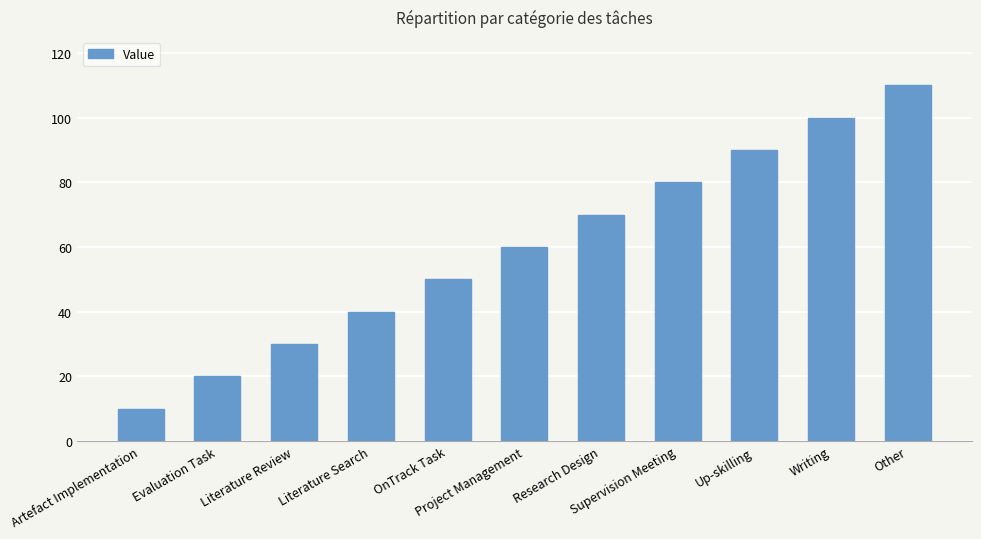

At which label is the value closest to 60?

Project Management